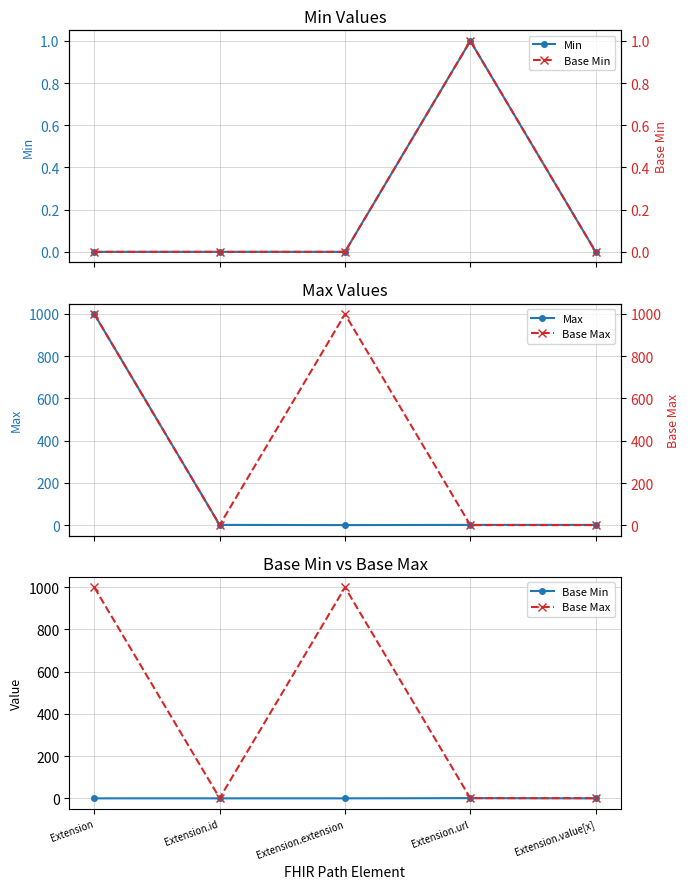

Where is Max nearest to the value 499?

Extension.id